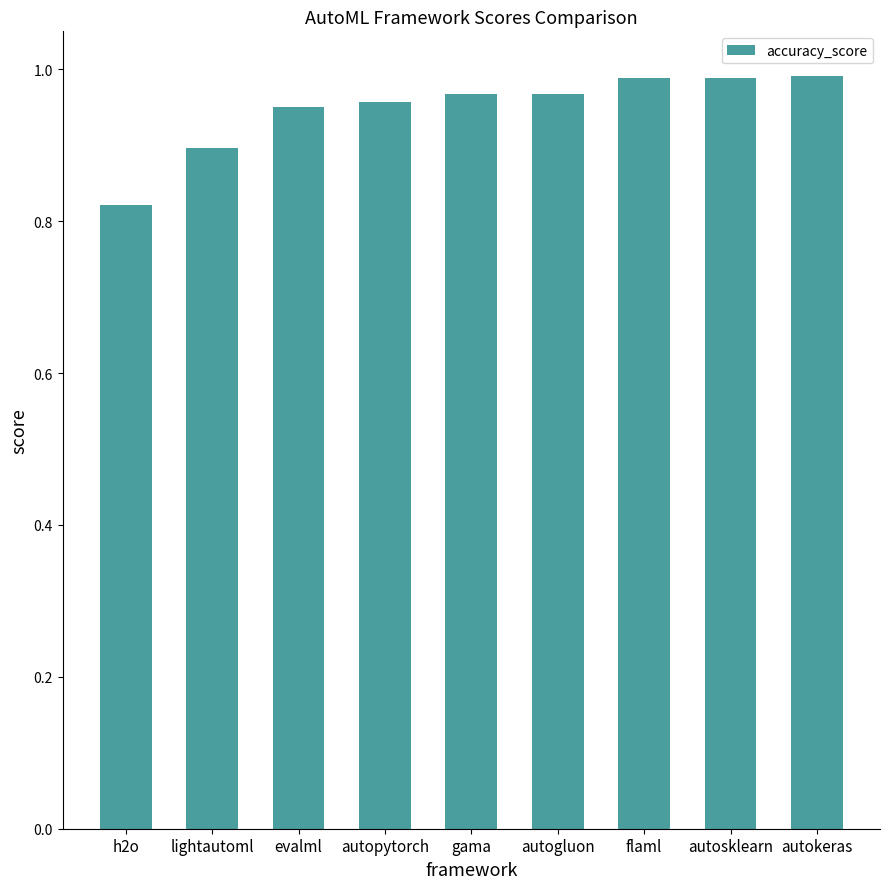

What position from the right is autosklearn?

2